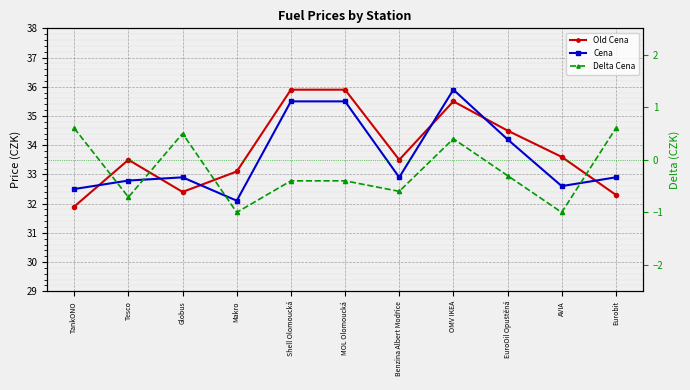

At which label does Delta Cena reach its peak?

TankONO